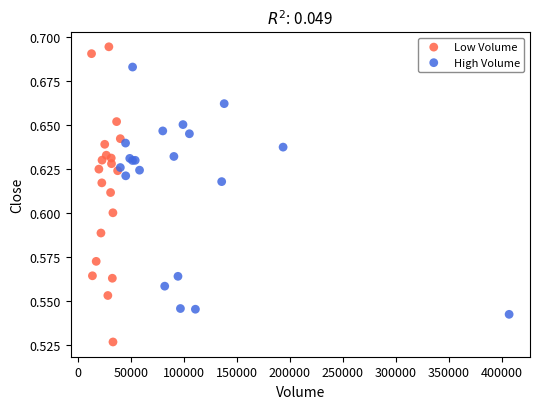

Which series contains the highest Y value?

Low Volume